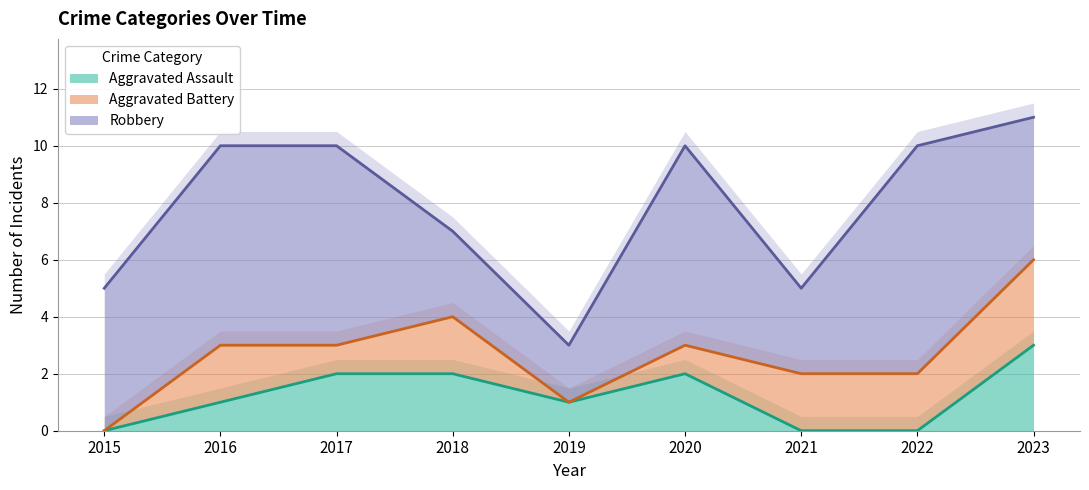

Reading left to right, list all the values displayed in this chart.

Aggravated Assault: 0	1	2	2	1	2	0	0	3
Aggravated Battery: 0	2	1	2	0	1	2	2	3
Robbery: 5	7	7	3	2	7	3	8	5